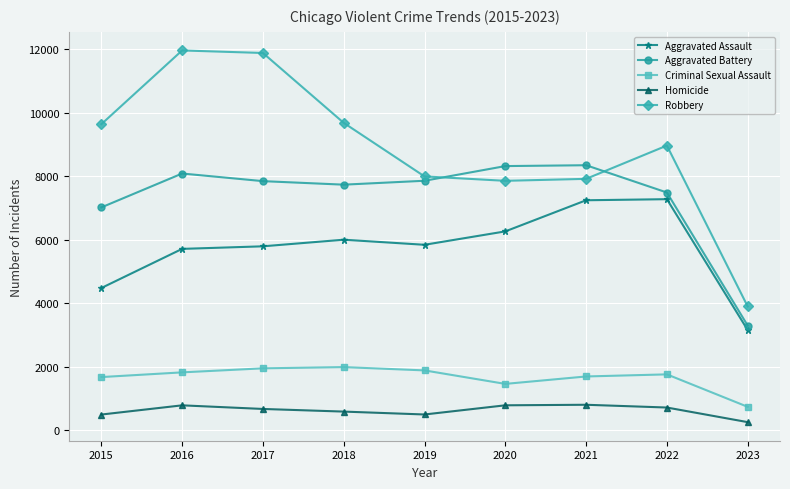

What is the minimum value shown in the chart?

257